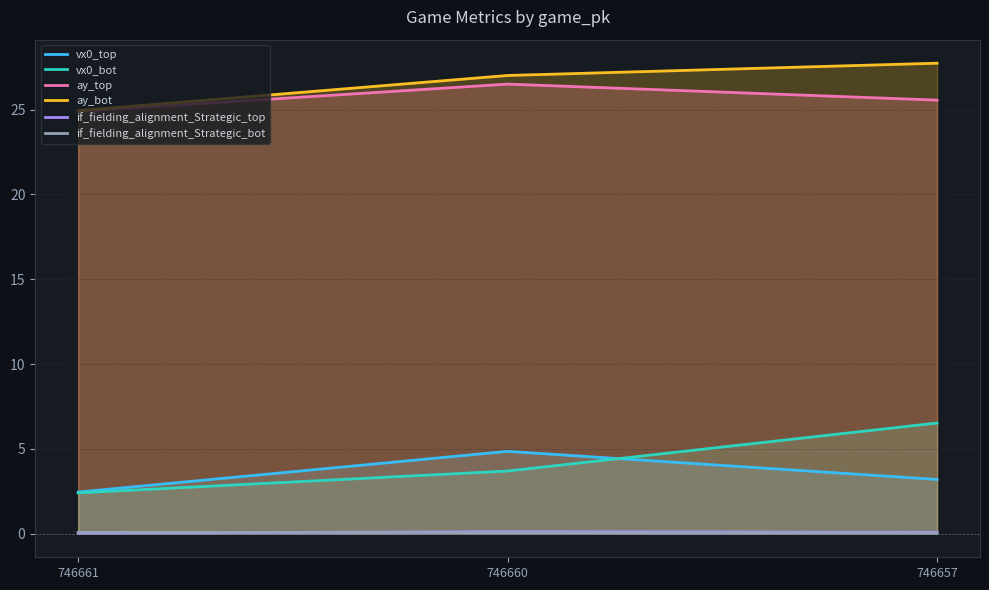

Between 746661 and 746657, which is larger?

746657